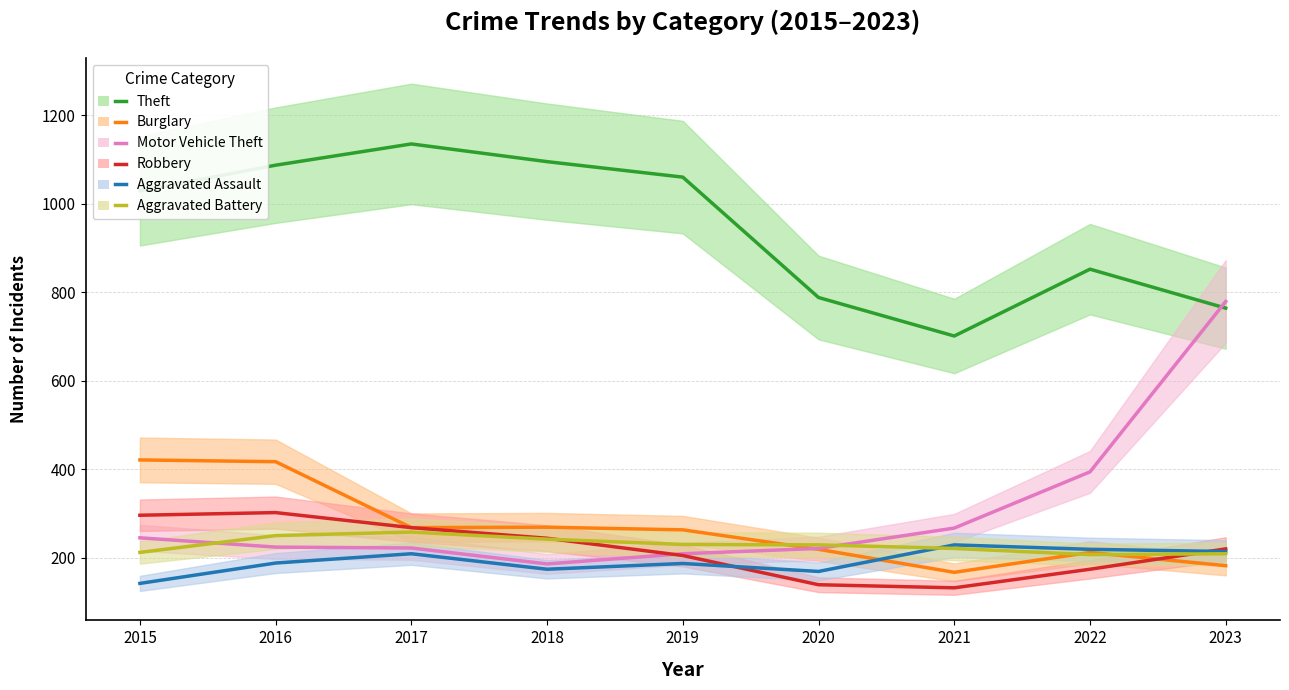

What is the value of the Motor Vehicle Theft point at the 6th from the left?

221